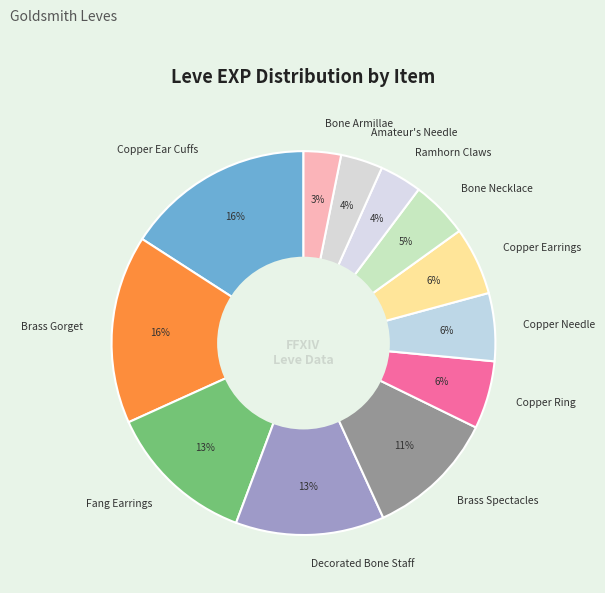

To the nearest percent, what percentage of the pie is Copper Needle?

6%